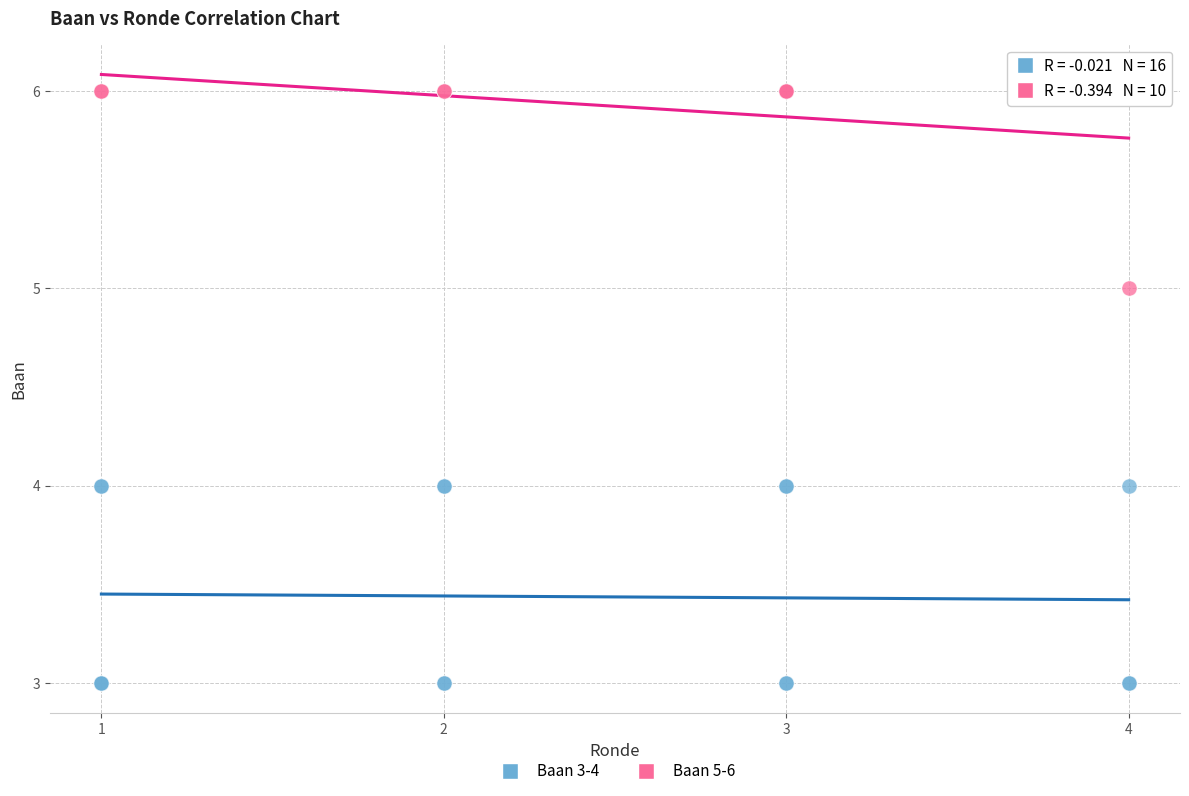

What are all the series names shown in the legend?

Baan 3-4, Baan 5-6